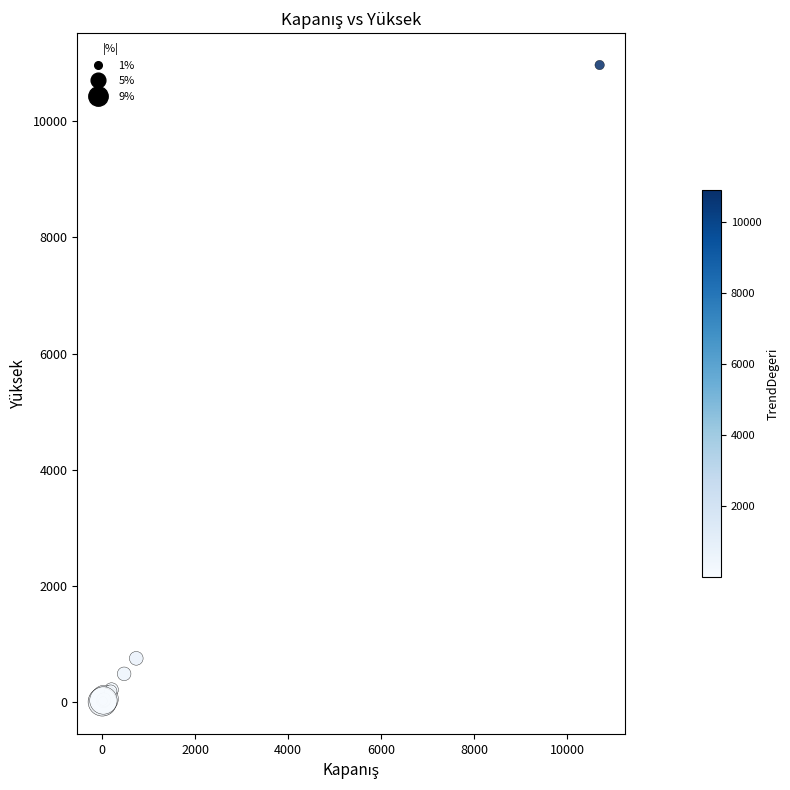

What Y value in the scatter plot is closest to 5484?

755.0